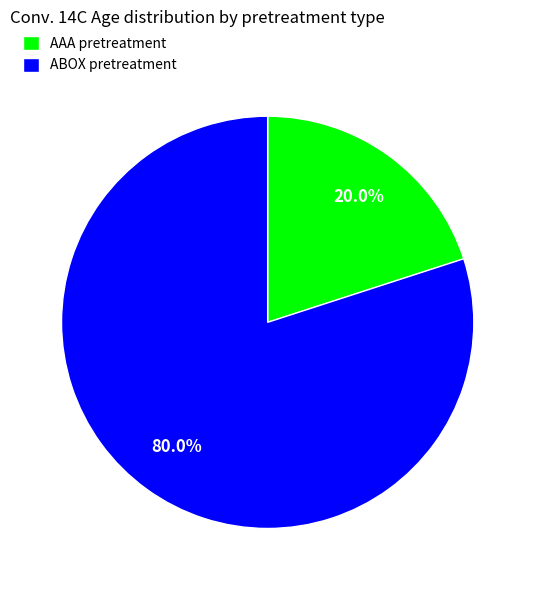

To the nearest percent, what is the difference between the largest and smallest slice percentages?

60%